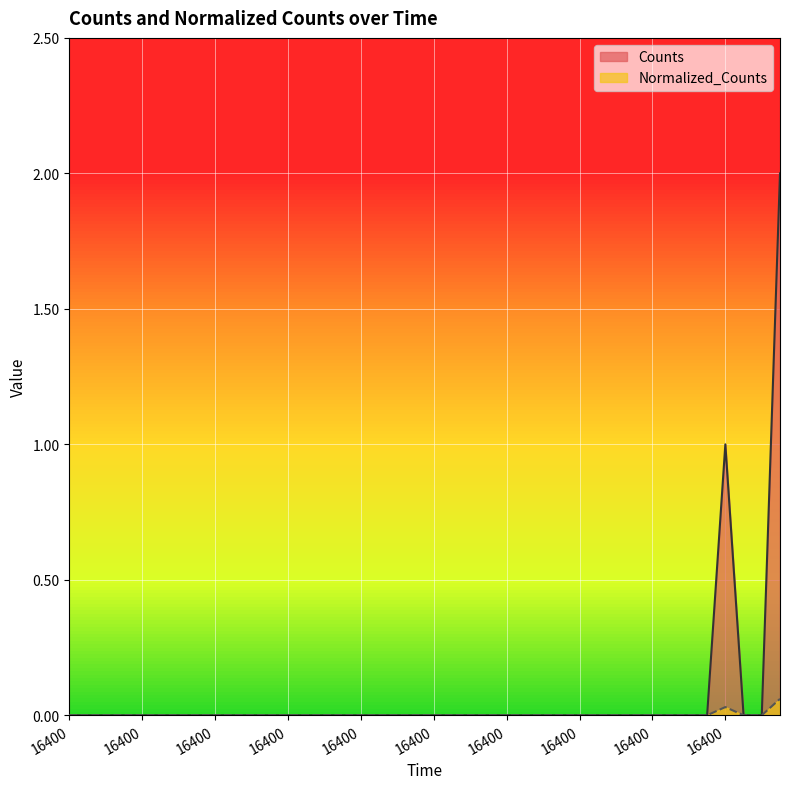

How many values in Counts are above zero?

2